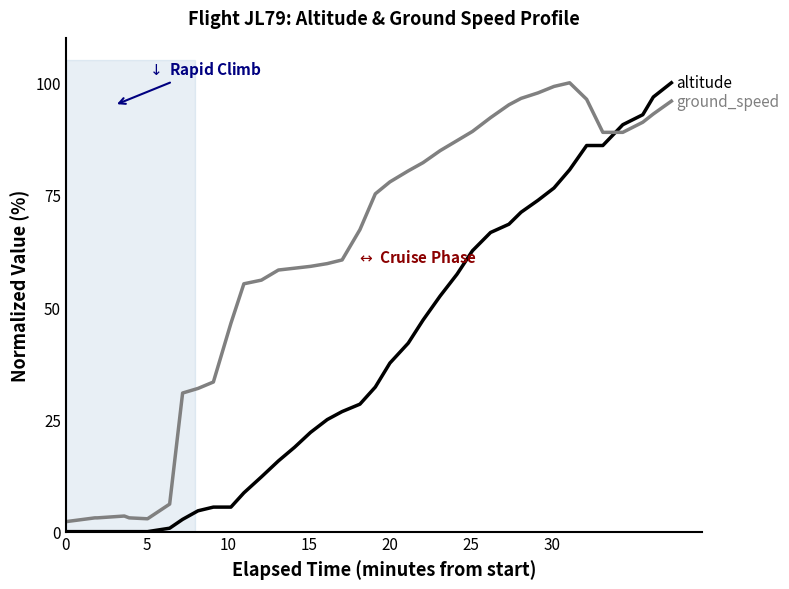

Rank the series at 10 from lowest to highest value.

altitude, ground_speed